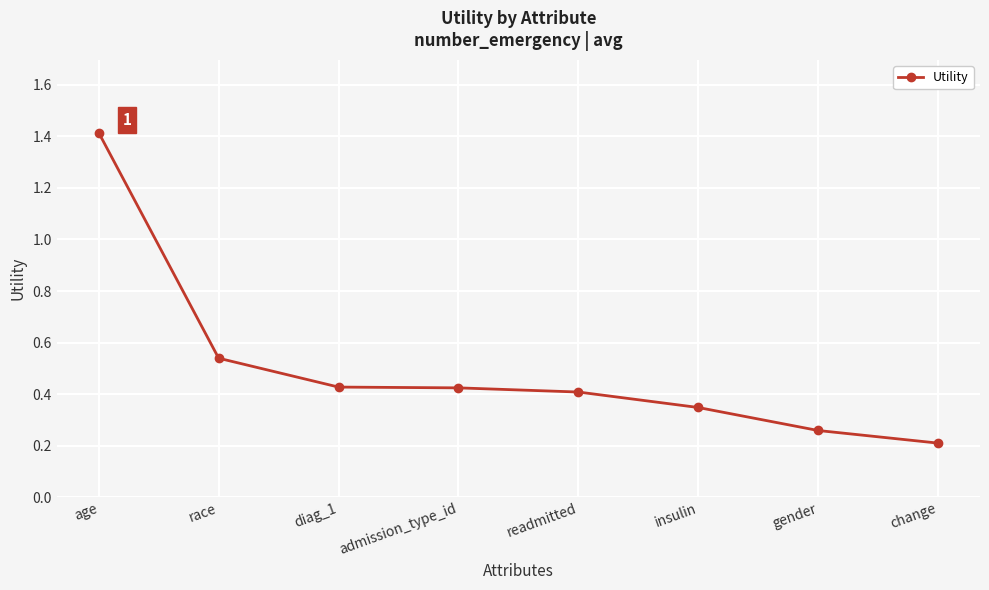

Which label corresponds to the smallest value in the chart?

change